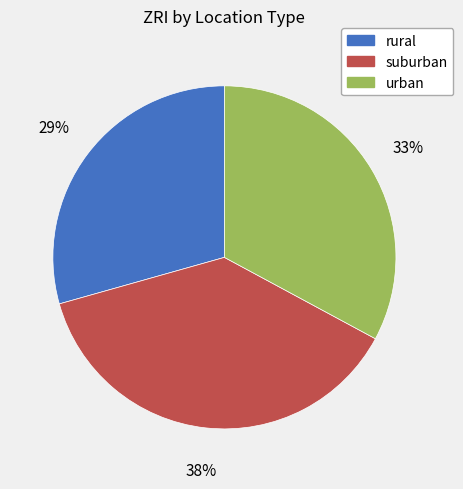

Rank the categories by value from highest to lowest.

suburban, urban, rural